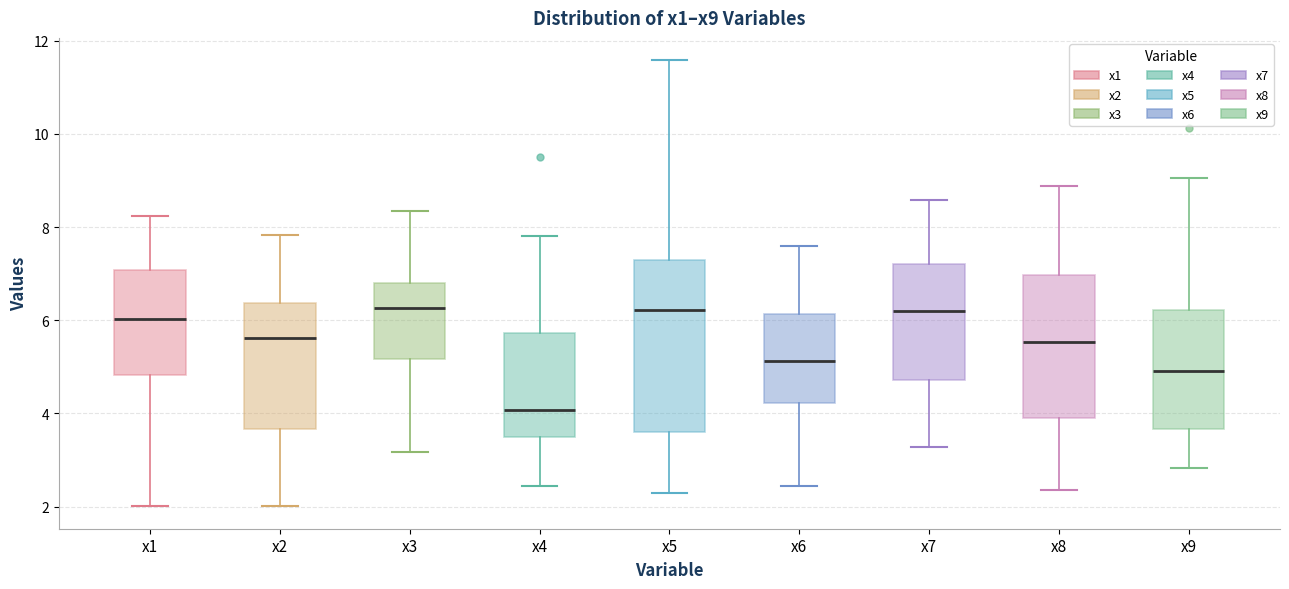

Reading left to right, transcribe this box plot: for each box, give where its median line is, the range the box spans, and where its two whiskers end, as read against the y-axis. The values are not printed on the chart, so give them approximately, as read against the axis.

x1: median 6.0, box 4.8 to 7.0, whiskers 2.0 to 8.2
x2: median 5.6, box 3.6 to 6.4, whiskers 2.0 to 7.8
x3: median 6.2, box 5.2 to 6.8, whiskers 3.2 to 8.4
x4: median 4.0, box 3.4 to 5.8, whiskers 2.4 to 7.8
x5: median 6.2, box 3.6 to 7.2, whiskers 2.2 to 11.6
x6: median 5.2, box 4.2 to 6.2, whiskers 2.4 to 7.6
x7: median 6.2, box 4.8 to 7.2, whiskers 3.2 to 8.6
x8: median 5.6, box 4.0 to 7.0, whiskers 2.4 to 8.8
x9: median 5.0, box 3.6 to 6.2, whiskers 2.8 to 9.0